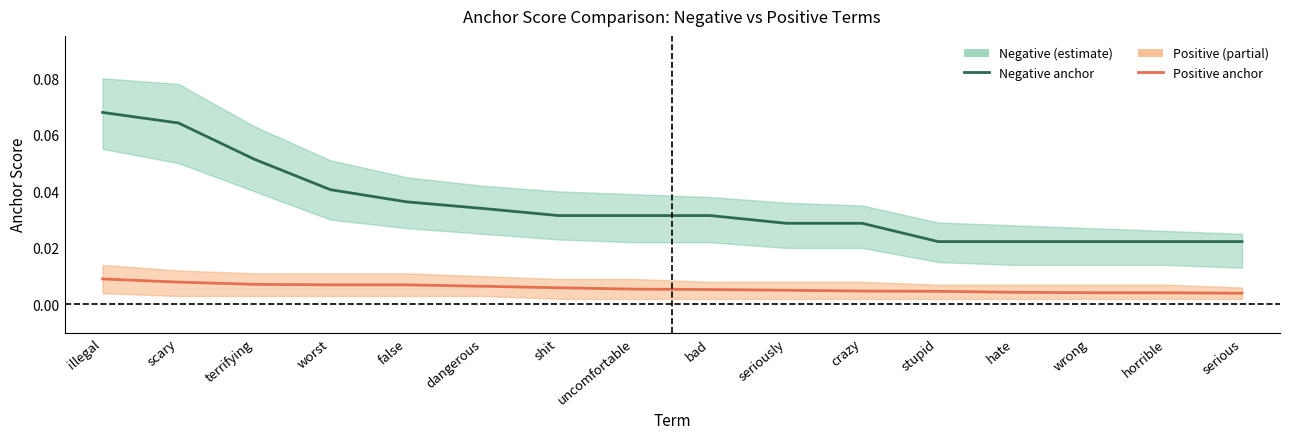

How many data points does each series have?

16